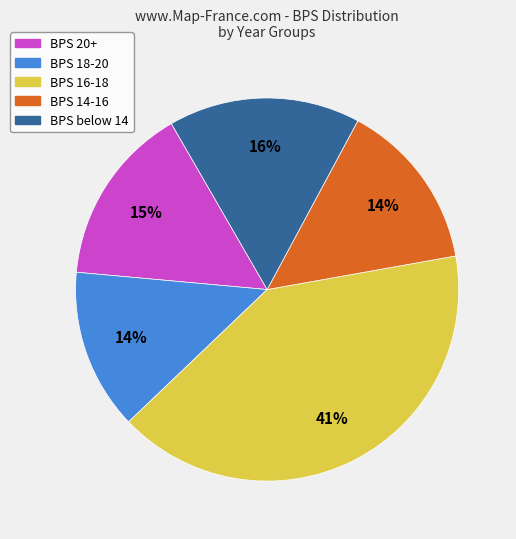

To the nearest percent, what is the difference between the largest and smallest slice percentages?

27%